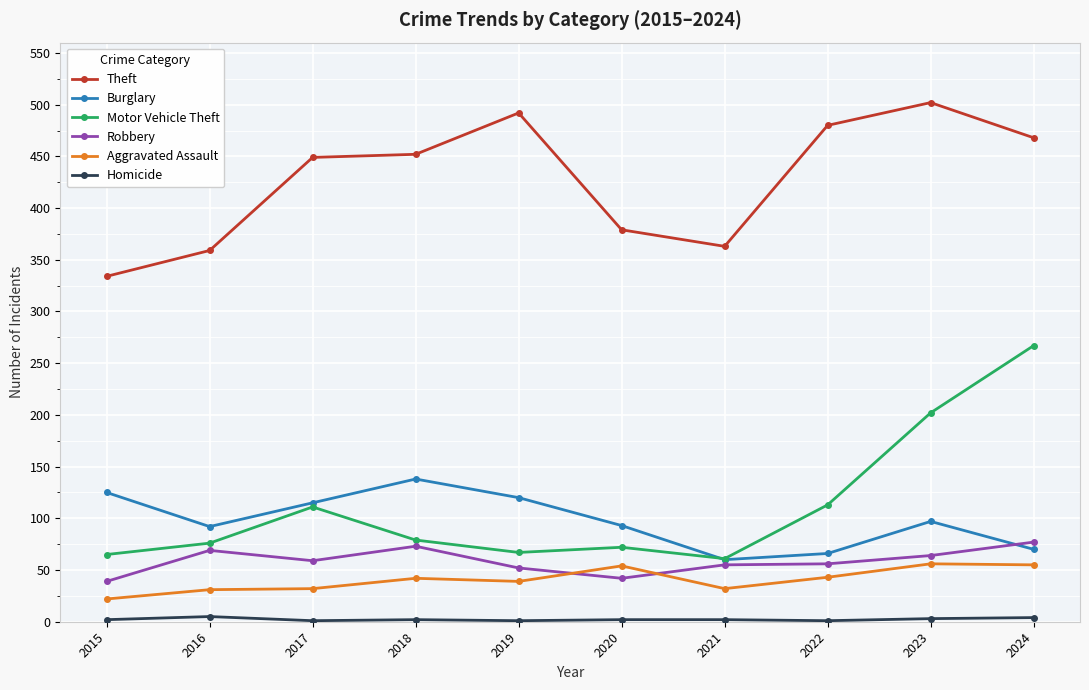

True or false: Theft and Burglary cross at least once.

False